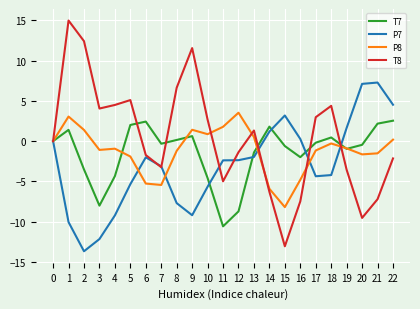

Which series has the largest range (max minus min)?

T8